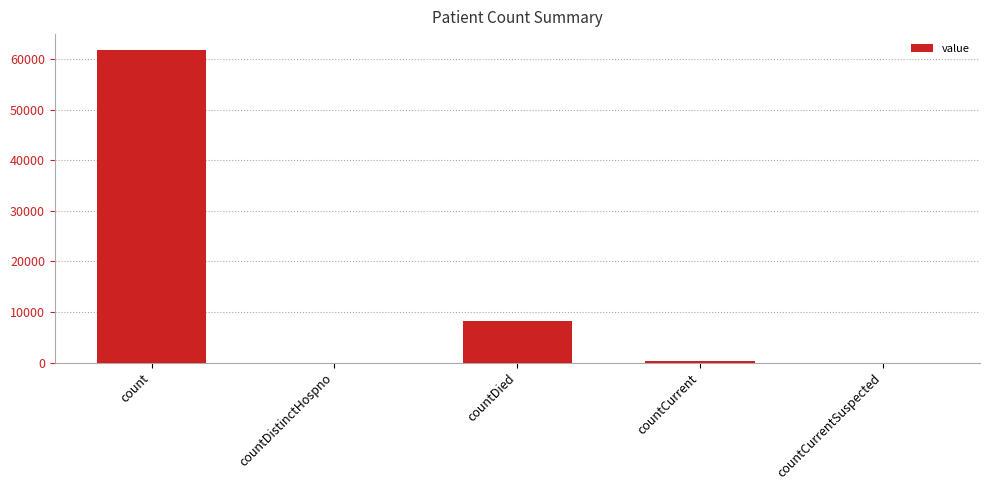

What is the sum of all values?

70325